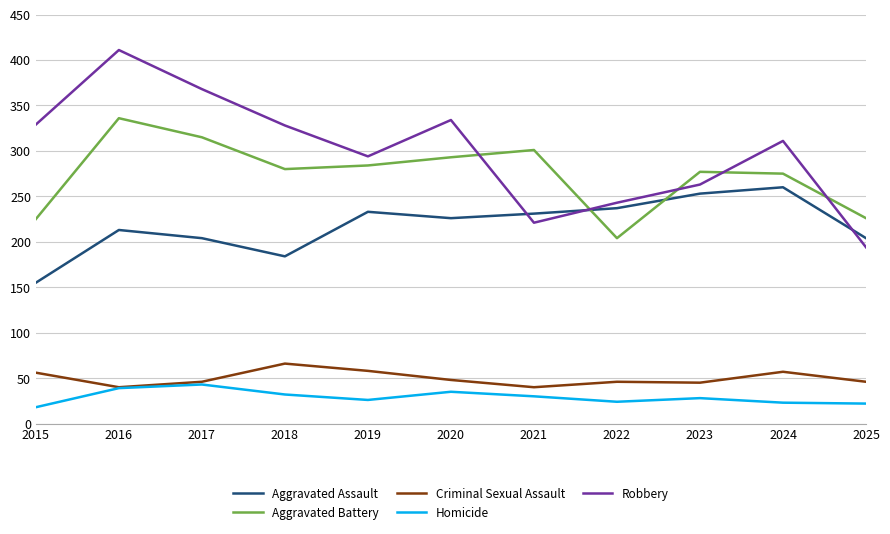

What are all the series names shown in the legend?

Aggravated Assault, Aggravated Battery, Criminal Sexual Assault, Homicide, Robbery